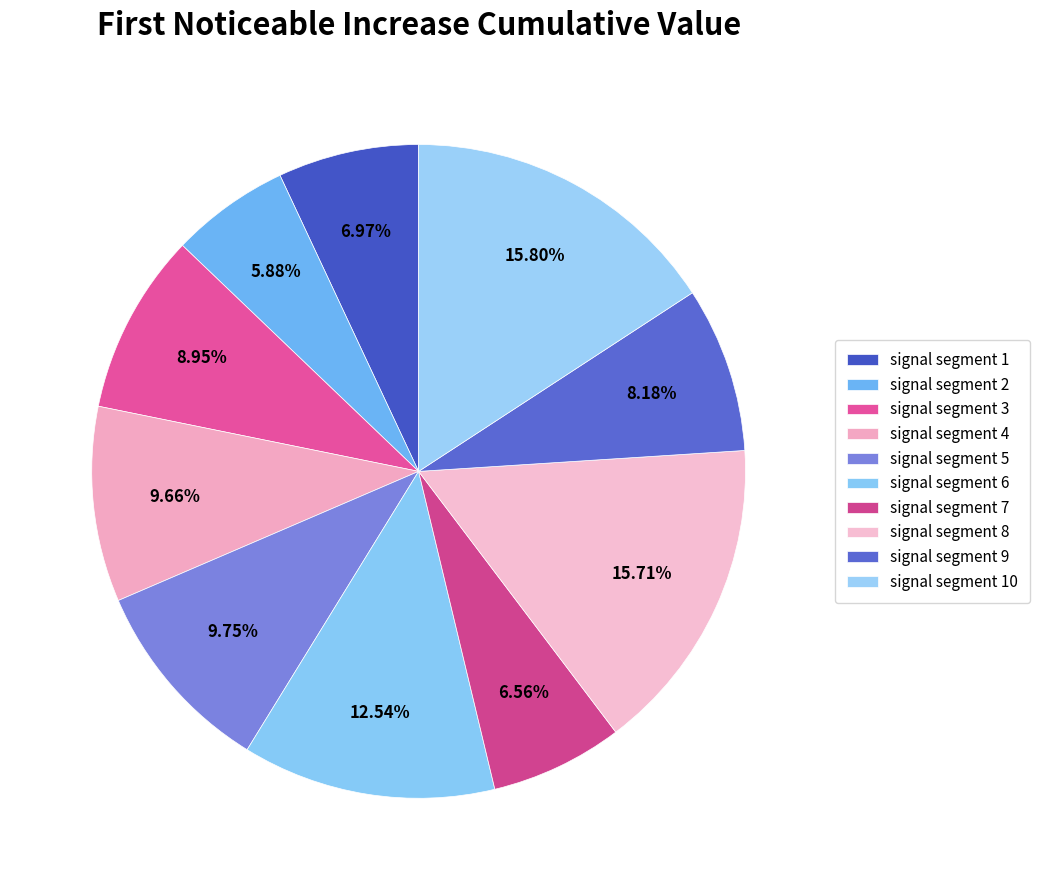

To the nearest percent, what portion does signal segment 5 represent?

10%